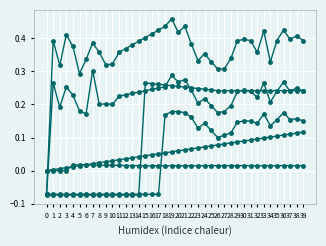

How many lines are shown in the chart?

6